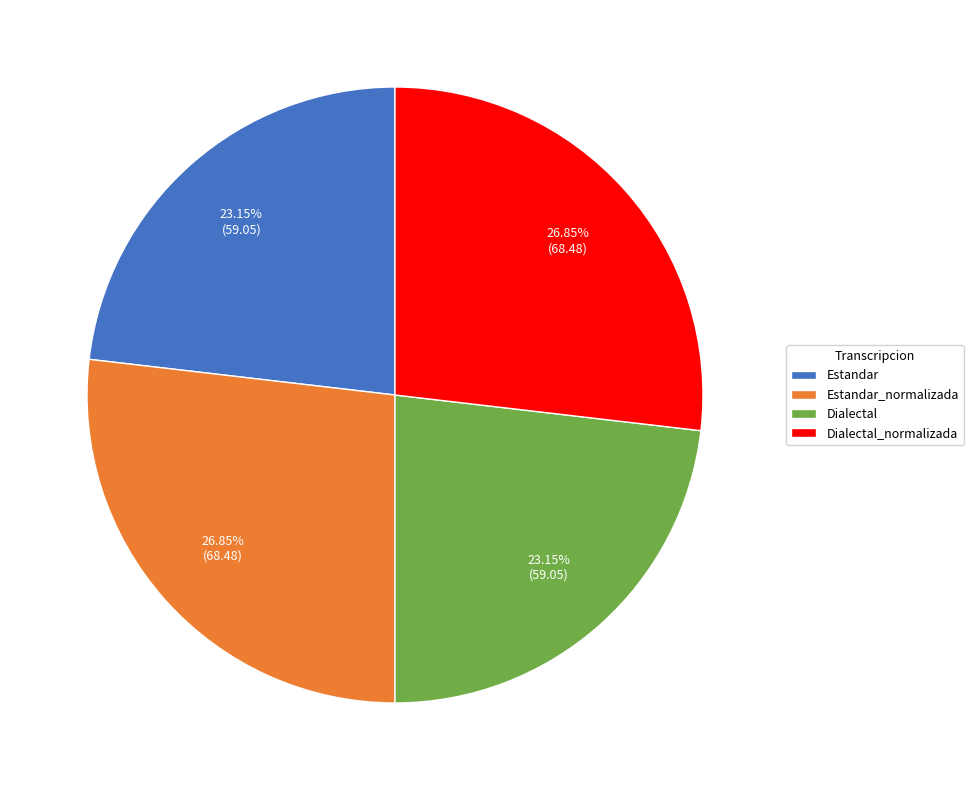

To the nearest percent, what portion does Dialectal represent?

23%